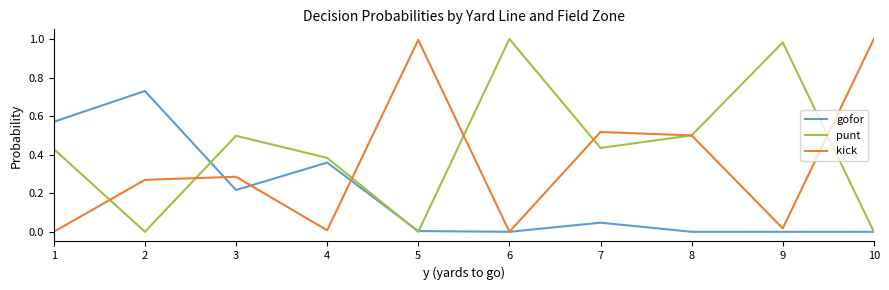

Rank the series at 7 from lowest to highest value.

gofor, punt, kick